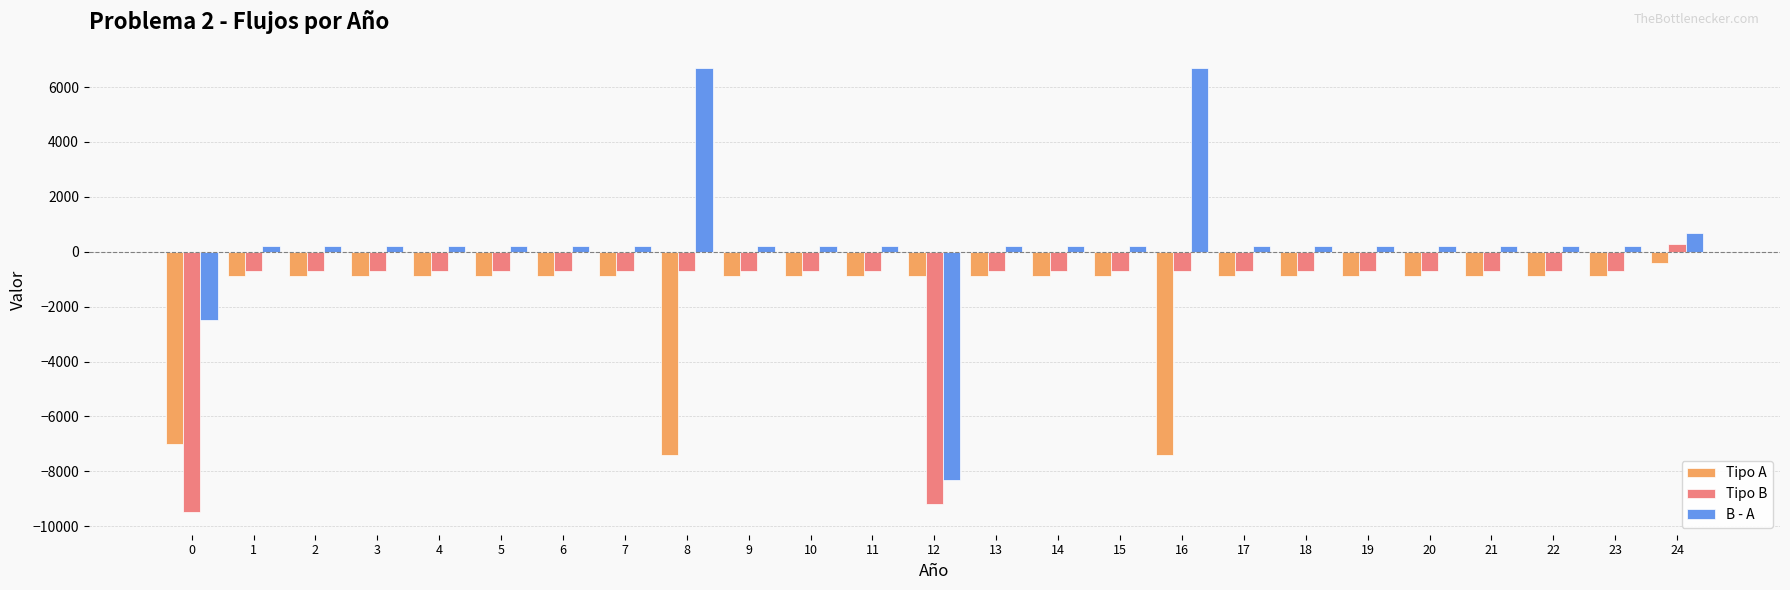

True or false: B - A has a value of 200 at 14.

True